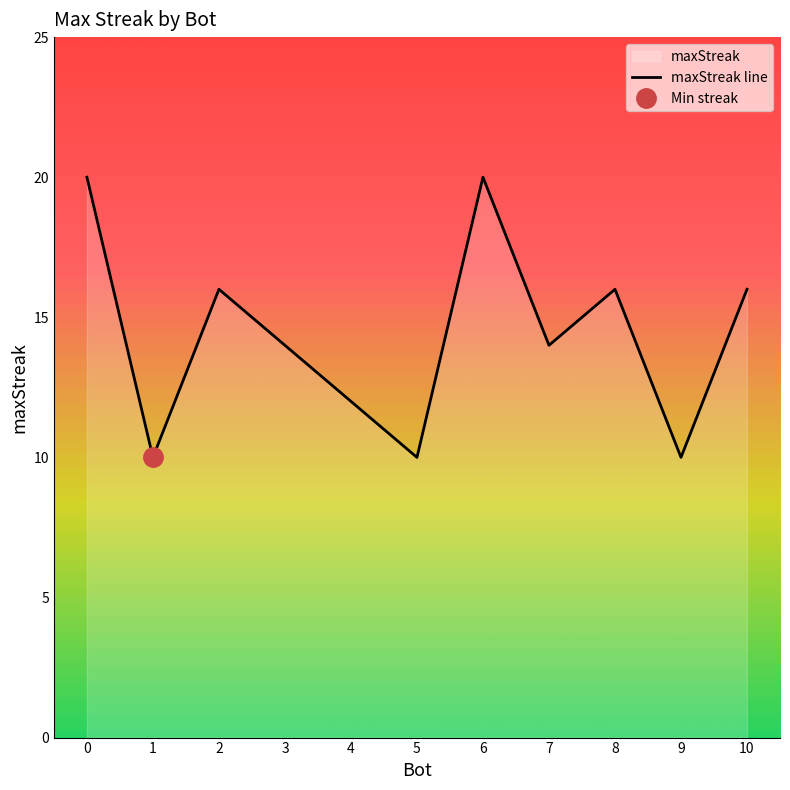

What is the approximate value at 3, to the nearest 10?

10